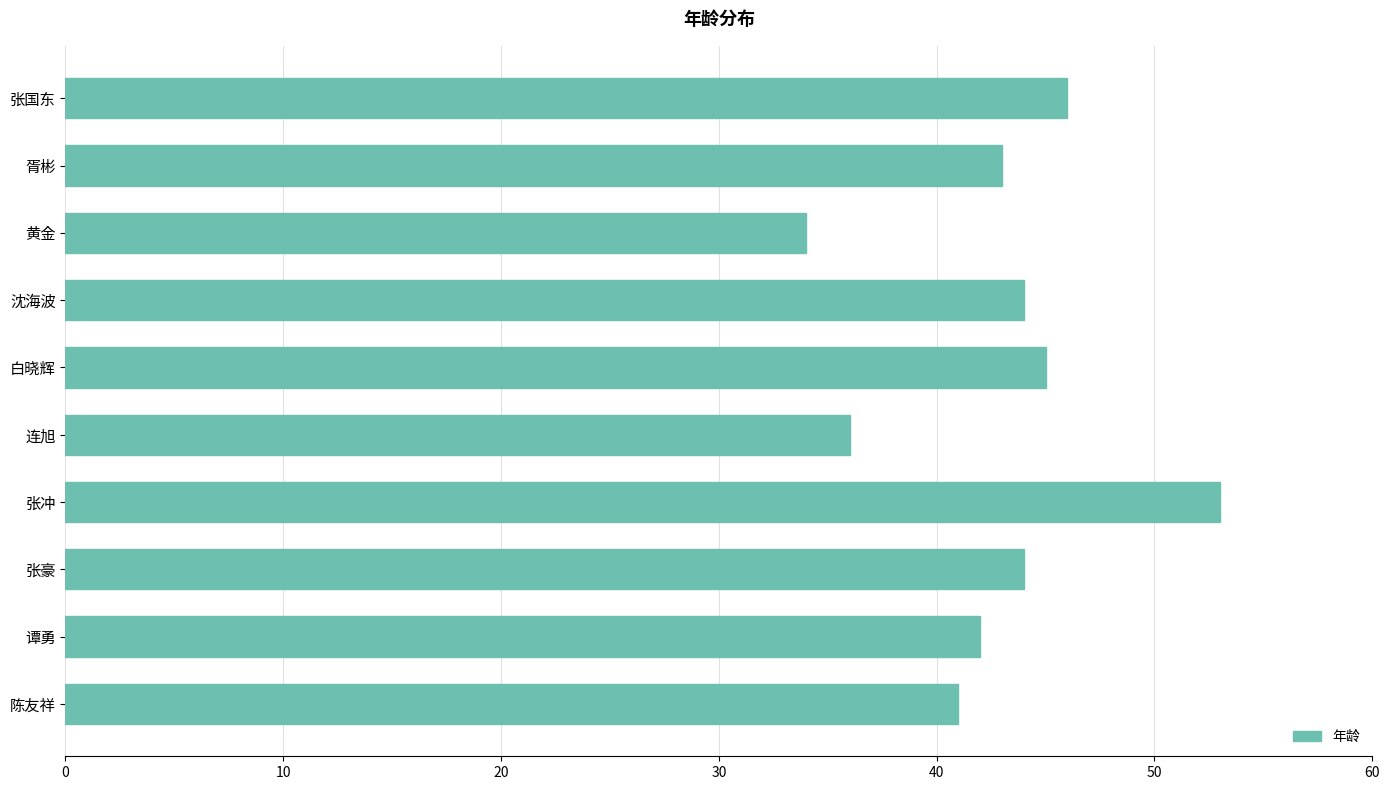

What is the sum of all values?

428